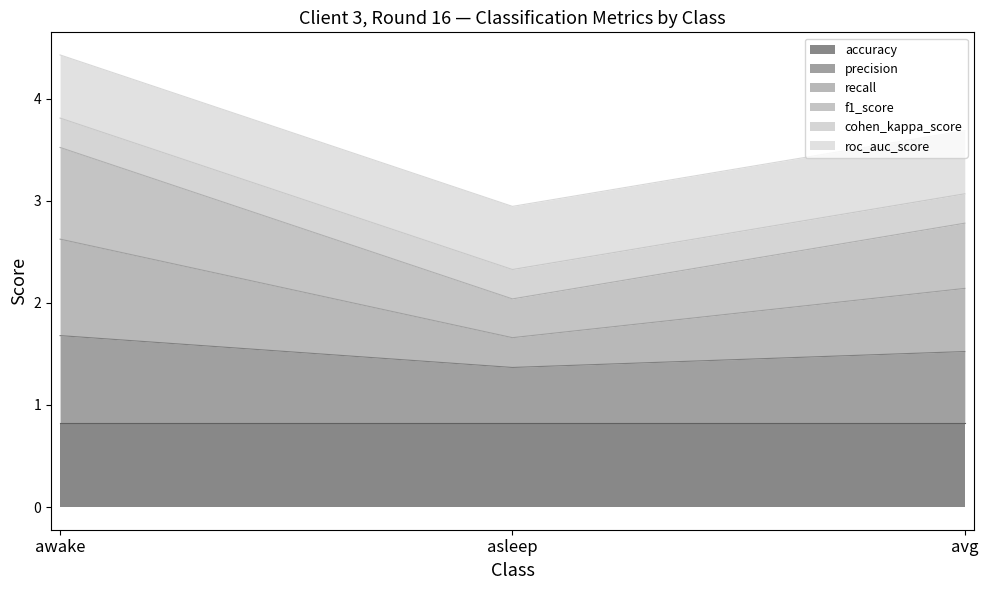

At which category is the sum across all series the highest?

awake